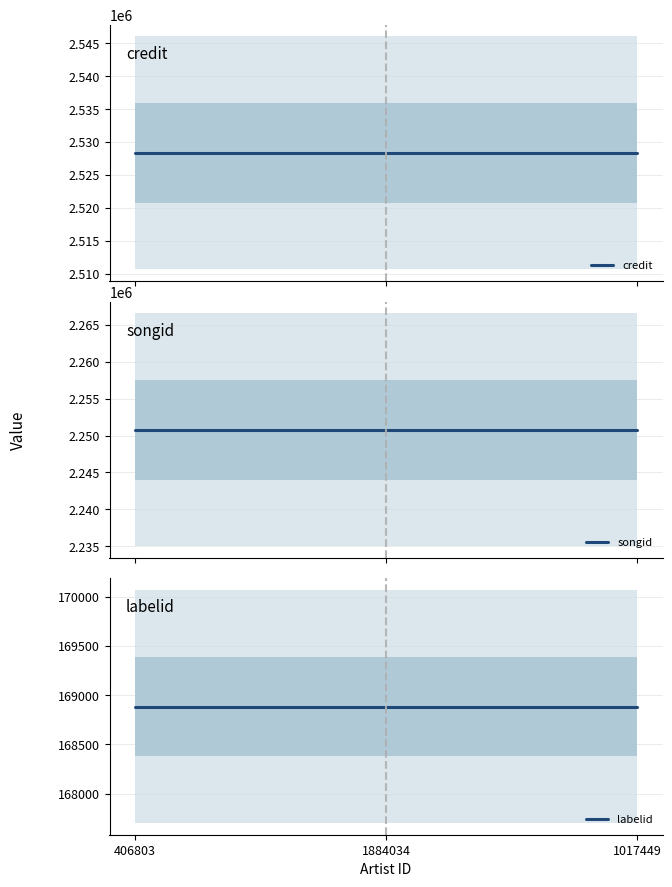

How many lines are shown in the chart?

3